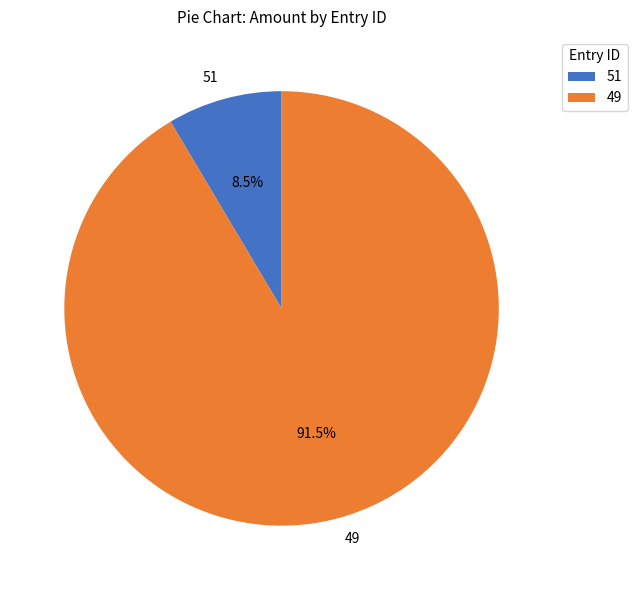

Which has a higher value, 51 or 49?

49